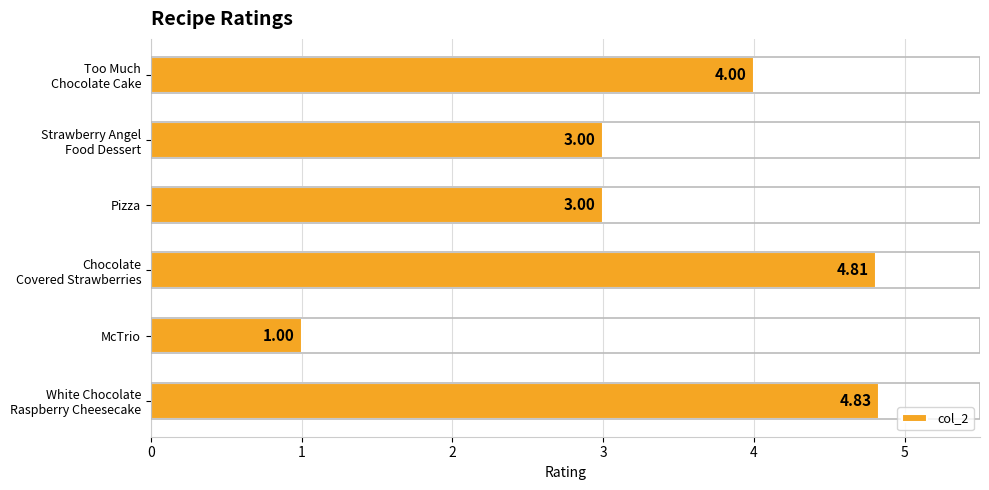

How many values are below 4?

3